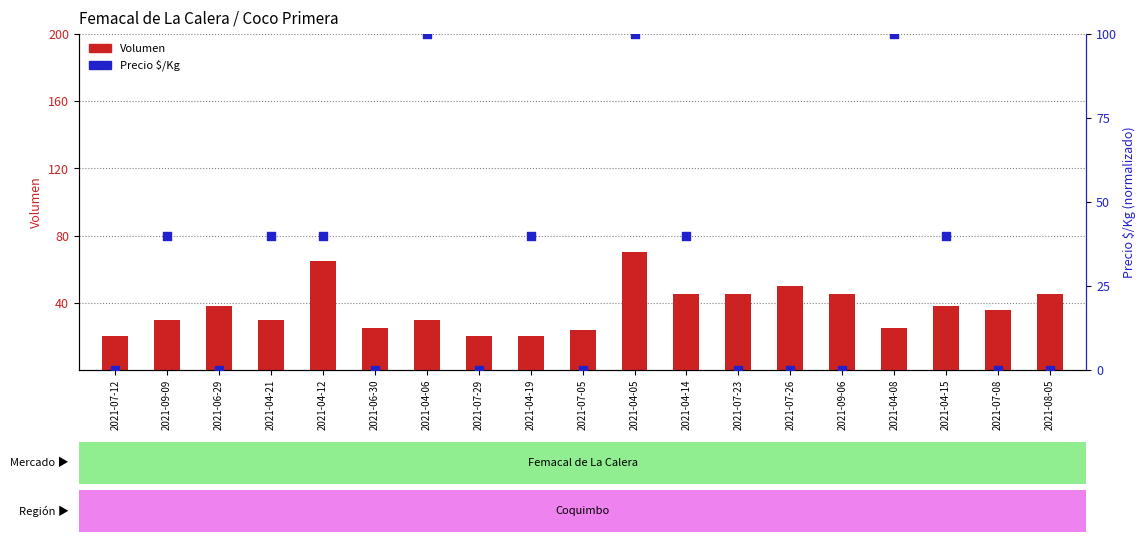

Which series has the largest total across all categories?

Volumen